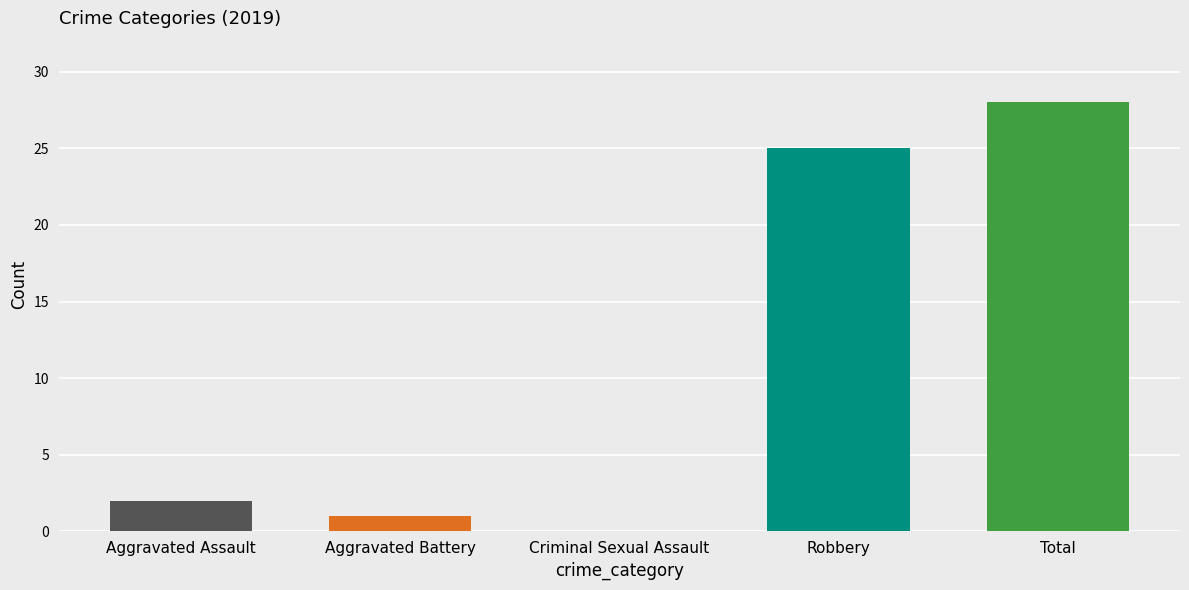

Which category has the highest value across all series?

Total